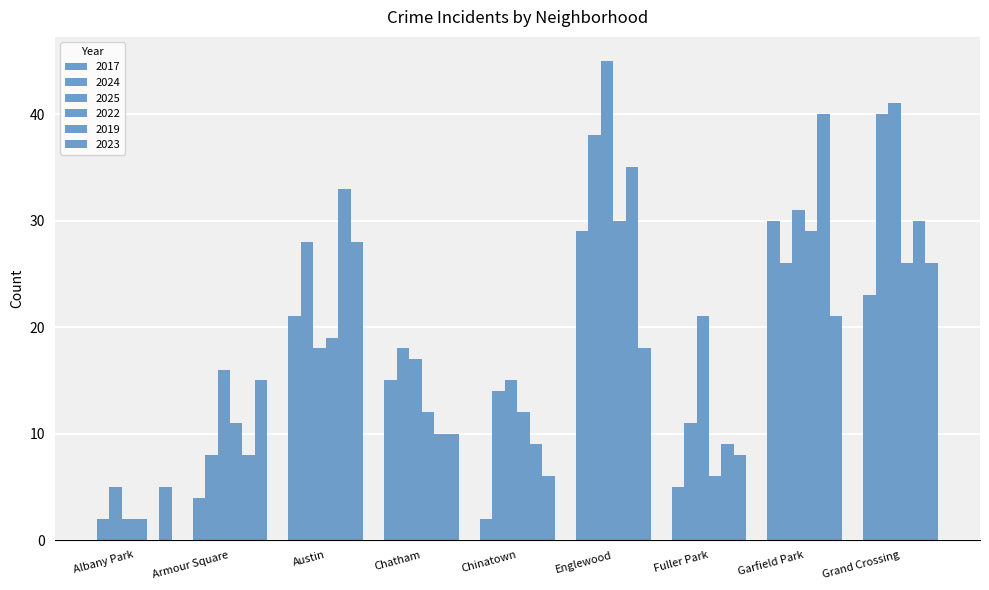

Count the number of data series in this chart.

6